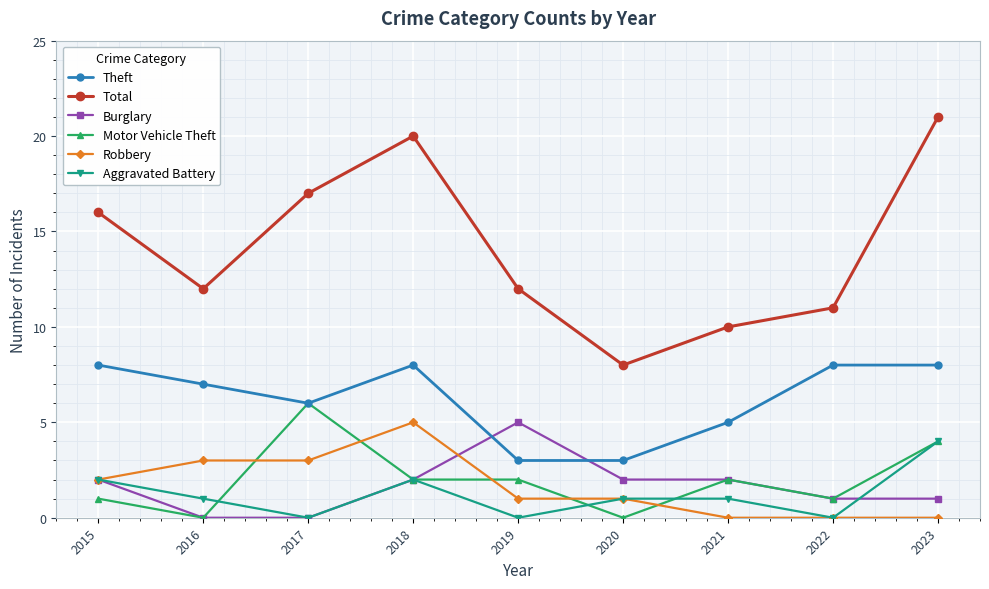

Does the chart display data point markers on the line(s)?

Yes